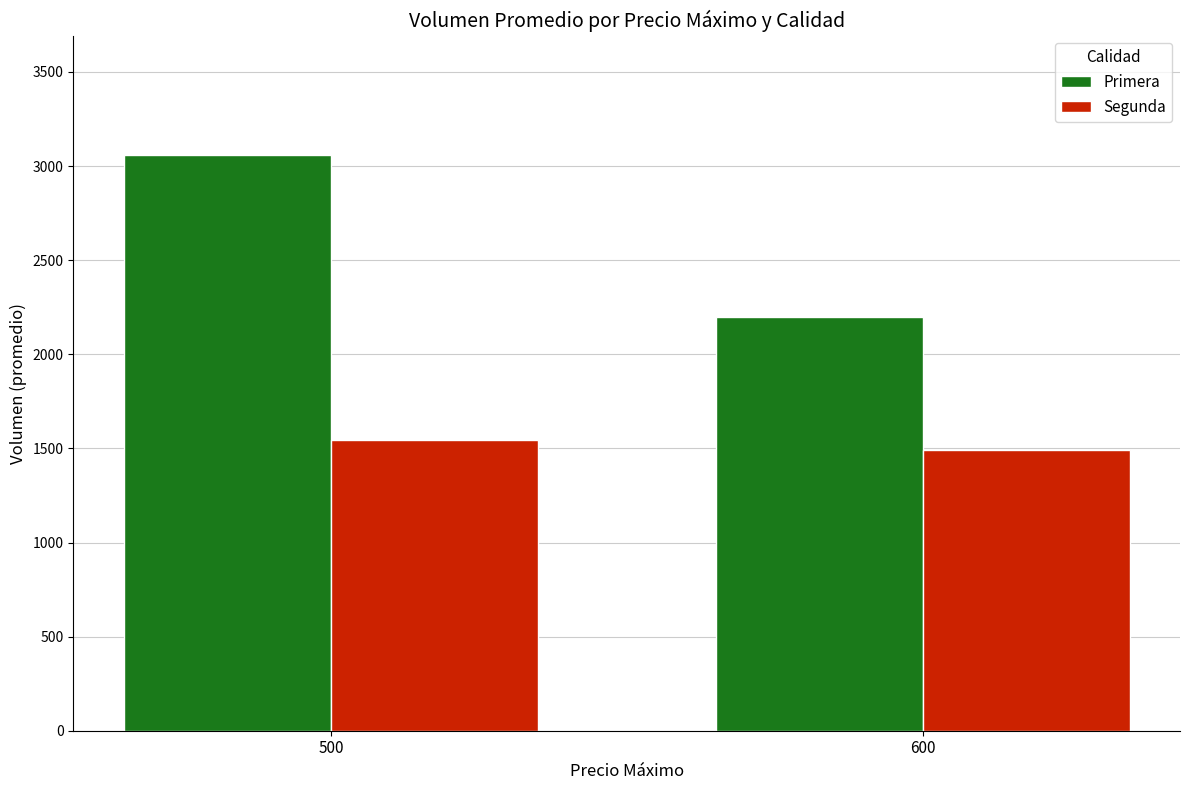

What is the value of the Segunda bar at the 1st from the left?

1542.7